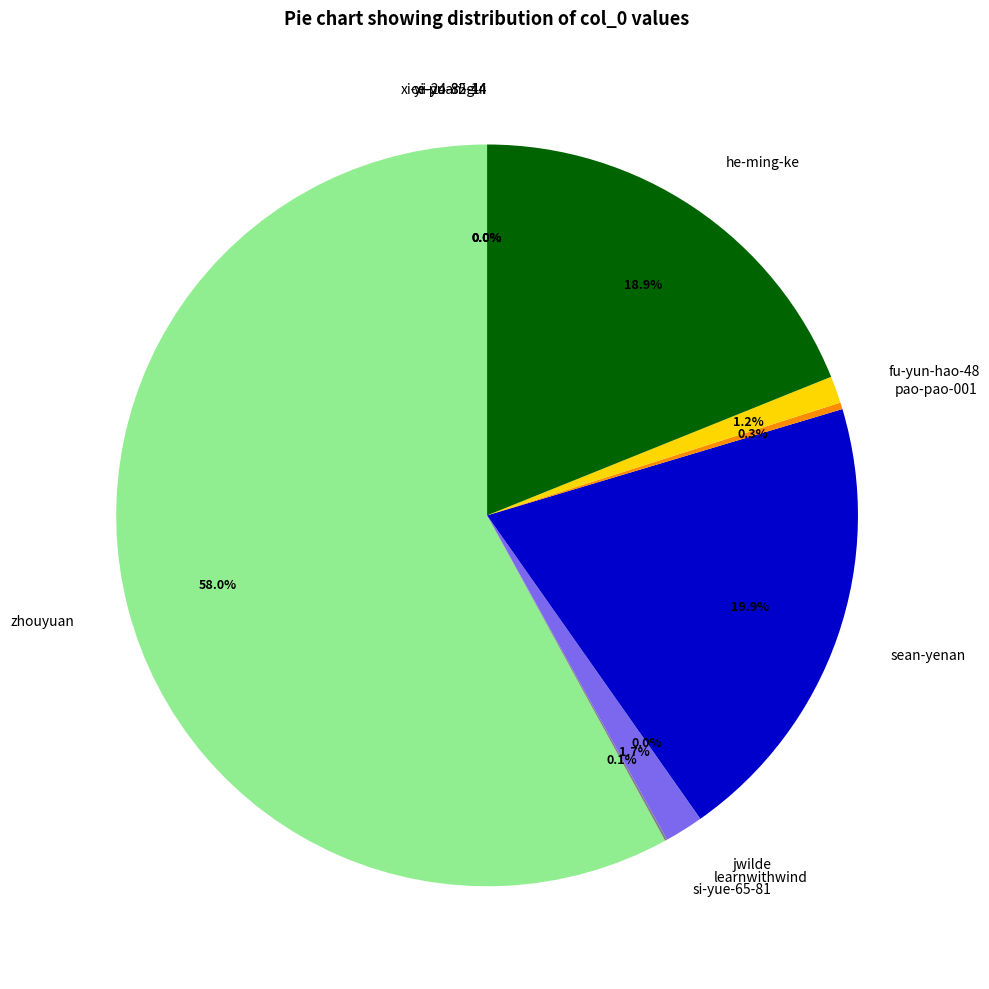

Which slice is the largest?

zhouyuan